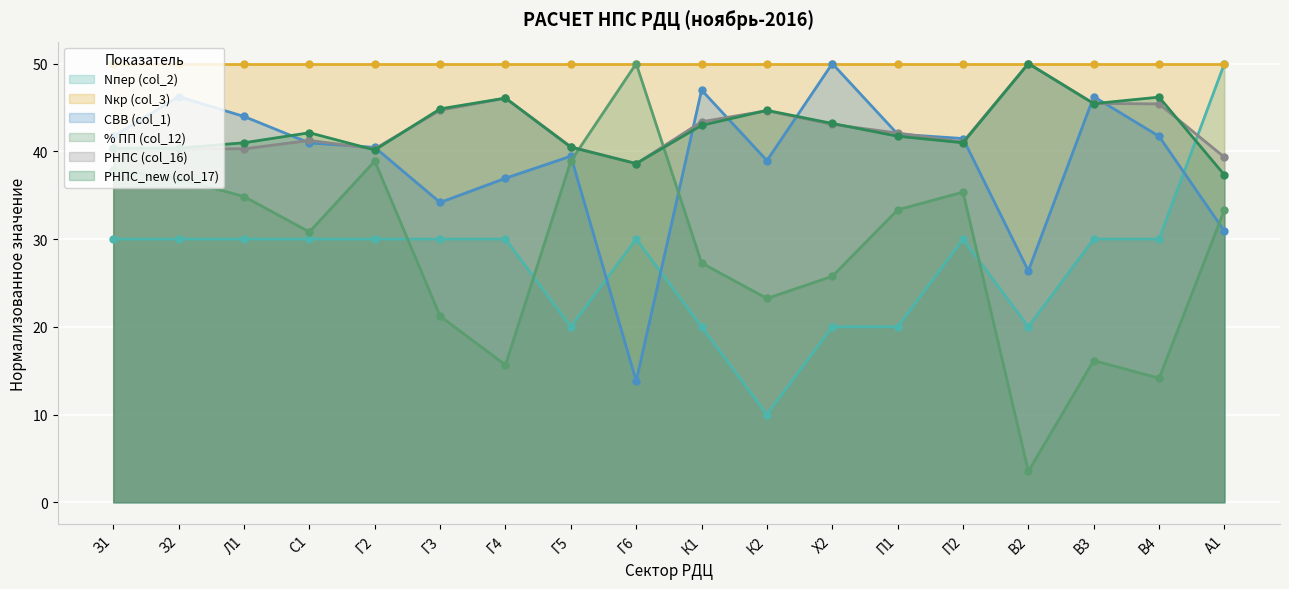

List the labels in order of Nпер (col_2) value, largest first.

А1, З1, З2, Л1, С1, Г2, Г3, Г4, Г6, П2, В3, В4, Г5, К1, Х2, П1, В2, К2